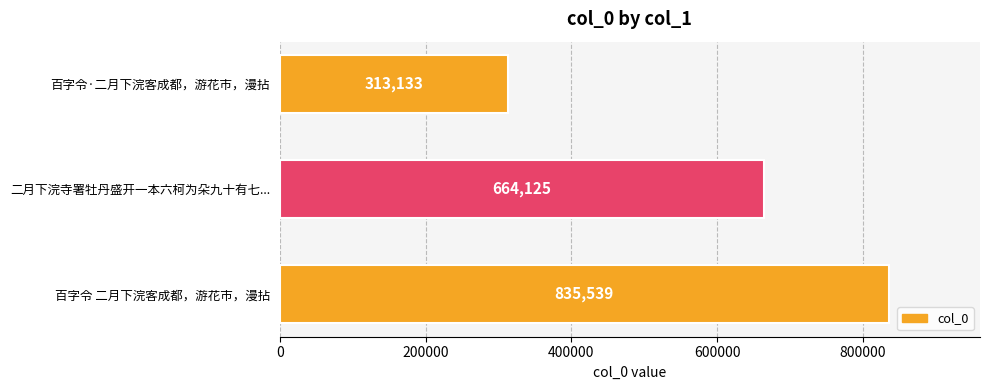

Count the values in the range 313133 to 835539.

3